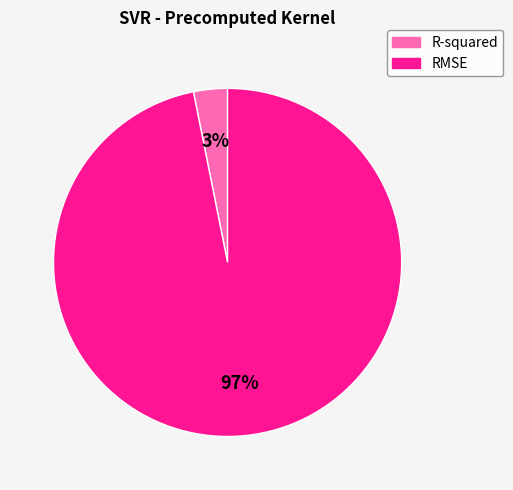

The R-squared slice represents 11% of the pie. True or false?

False